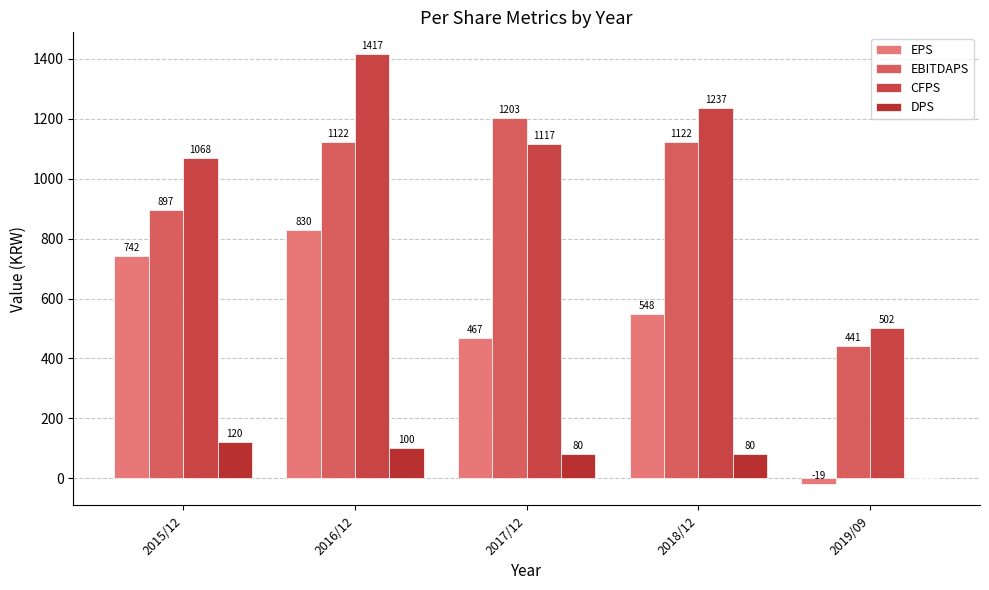

At which category does the chart reach its peak across all series?

2016/12